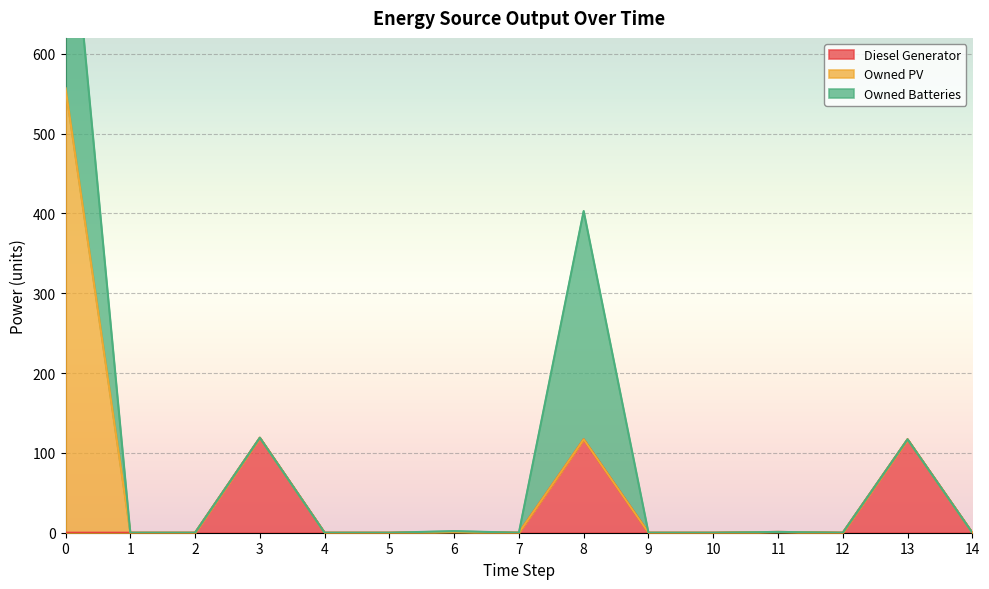

List the labels in order of Owned Batteries value, largest first.

0, 8, 6, 1, 2, 3, 4, 5, 7, 9, 10, 11, 12, 13, 14